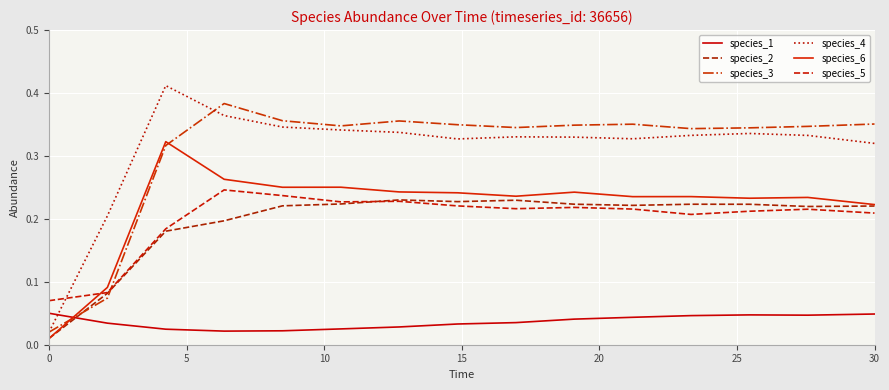

List the series in order of their peak value, lowest first.

species_1, species_2, species_5, species_6, species_3, species_4